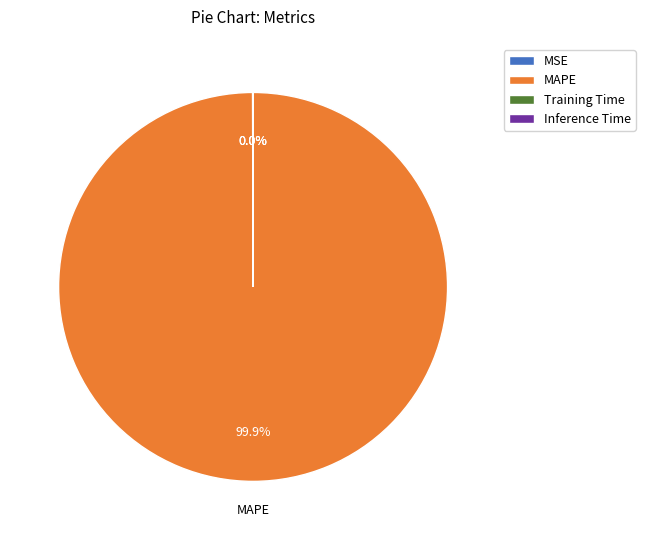

Which category has the biggest portion of the pie?

MAPE